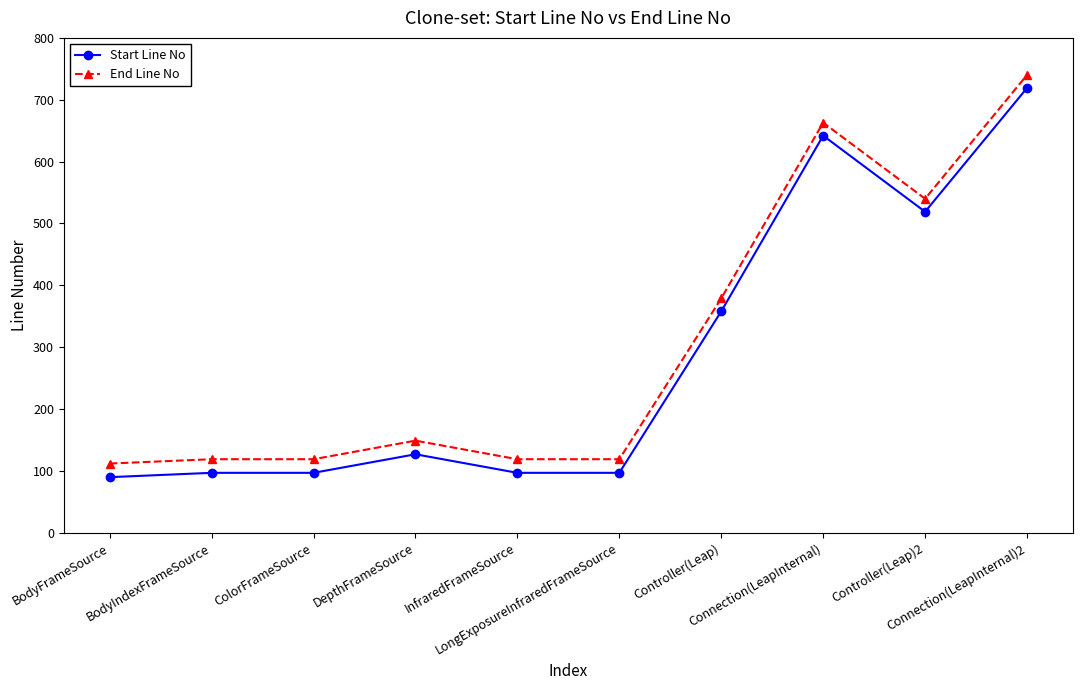

True or false: Start Line No and End Line No intersect in this chart.

False